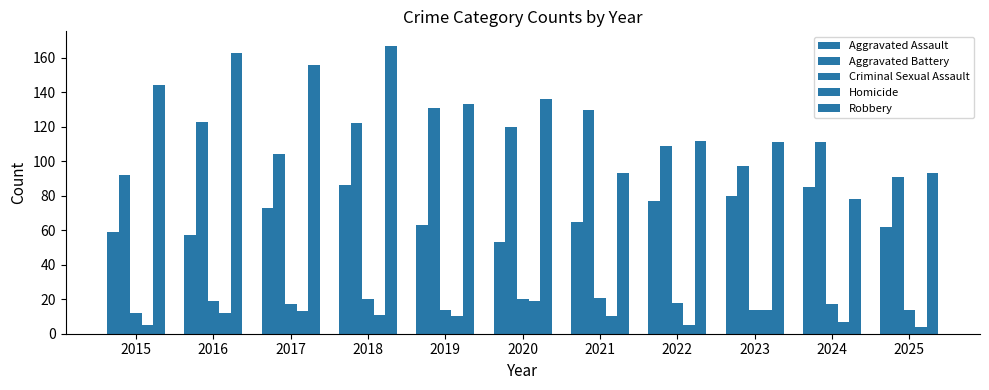

Which series has the widest spread of values?

Robbery